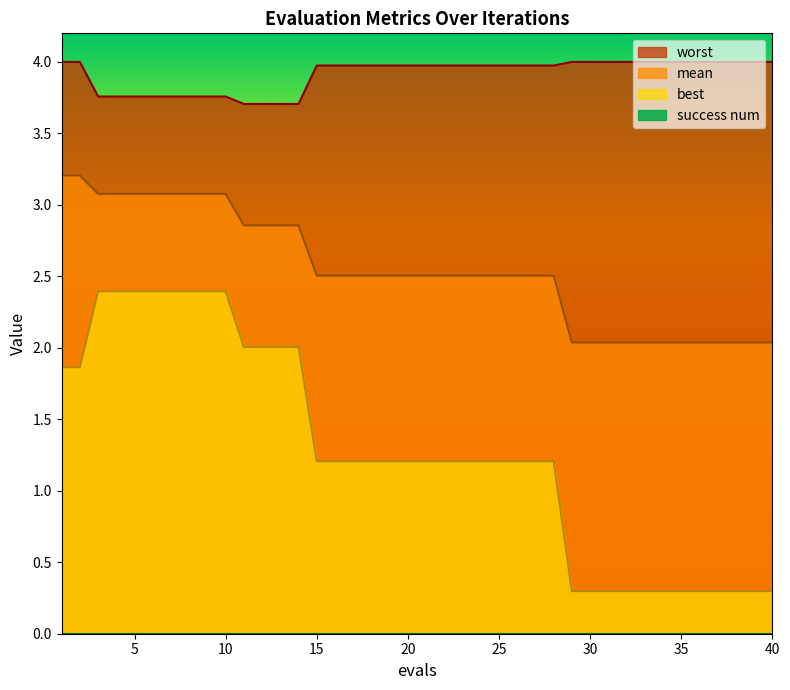

How many lines are shown in the chart?

4